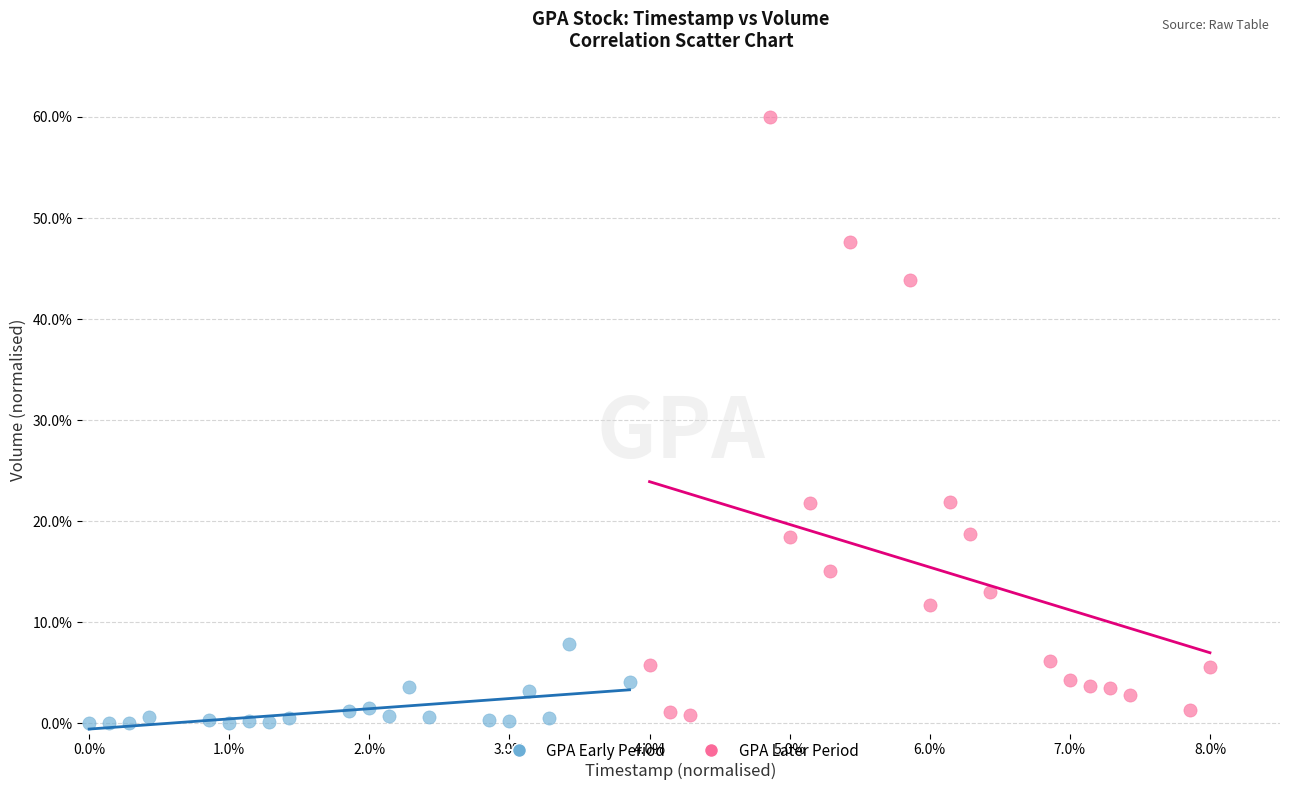

What are all the series names shown in the legend?

GPA Early Period, GPA Later Period